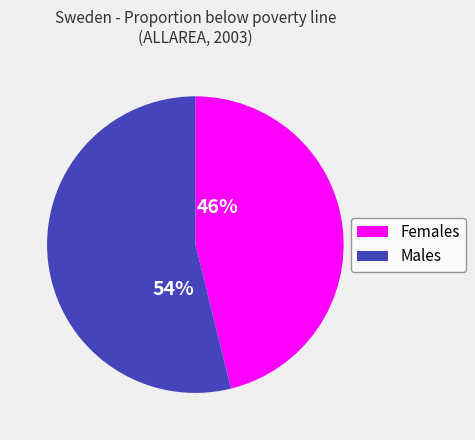

Does any single category account for the majority?

Yes